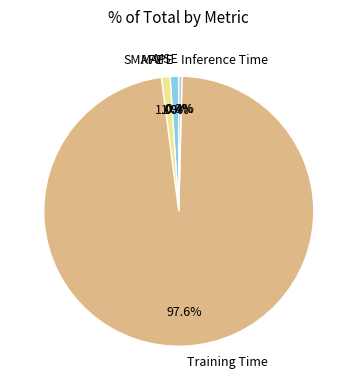

What percentage is NOT represented by MAPE?

99.0%